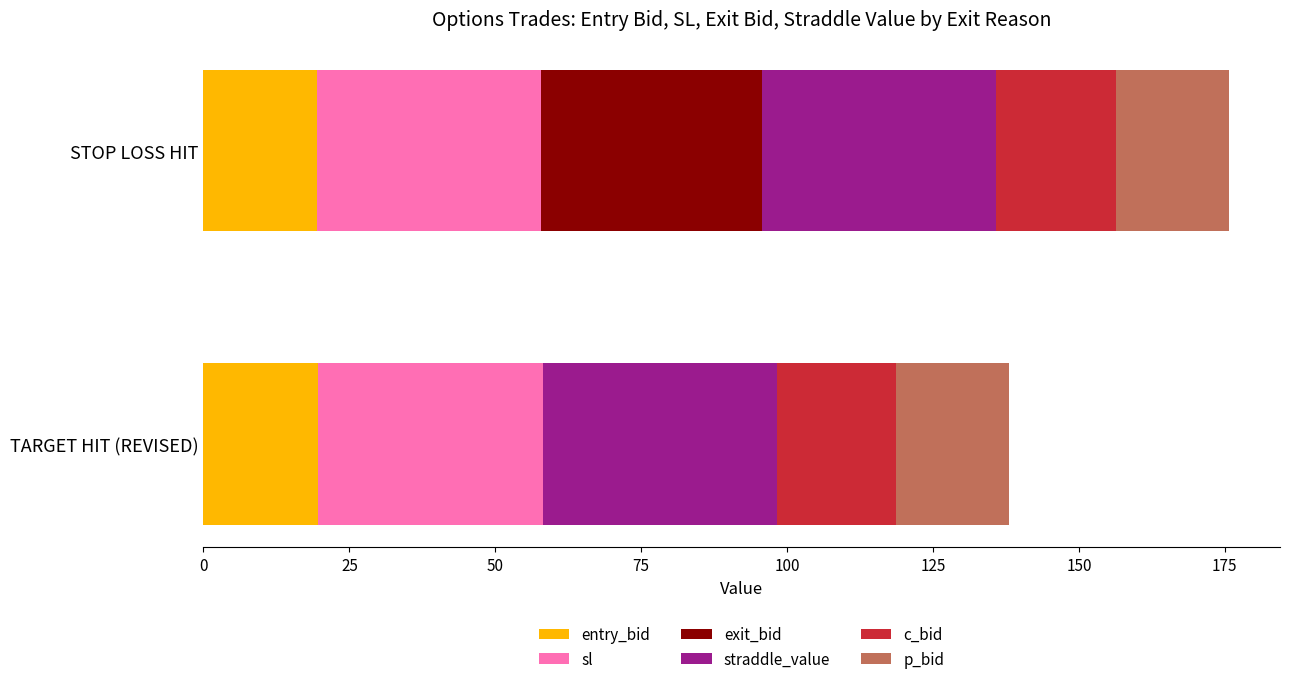

Is it true that entry_bid equals 25.9 at STOP LOSS HIT?

False